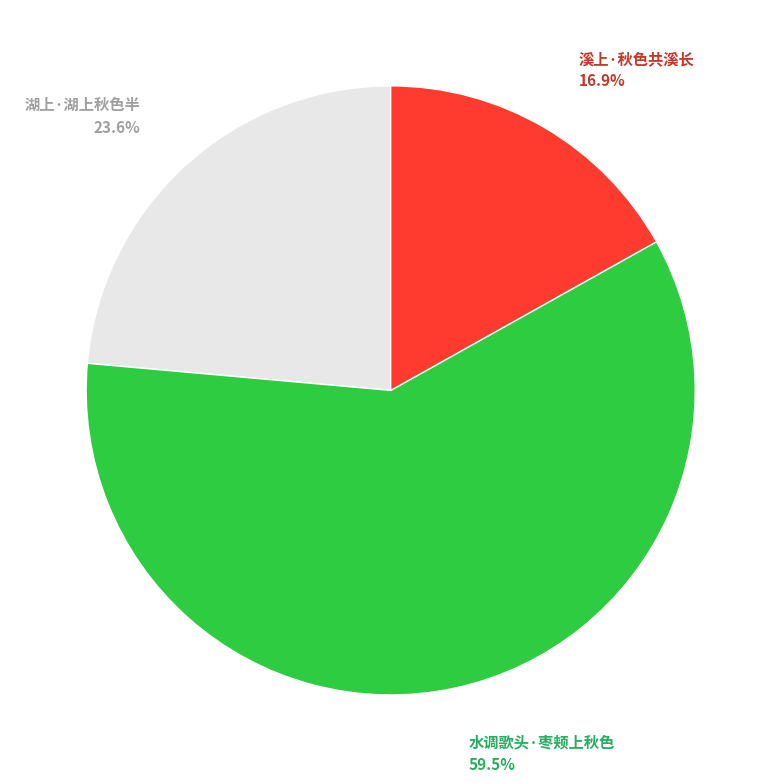

Does any single category account for the majority?

Yes